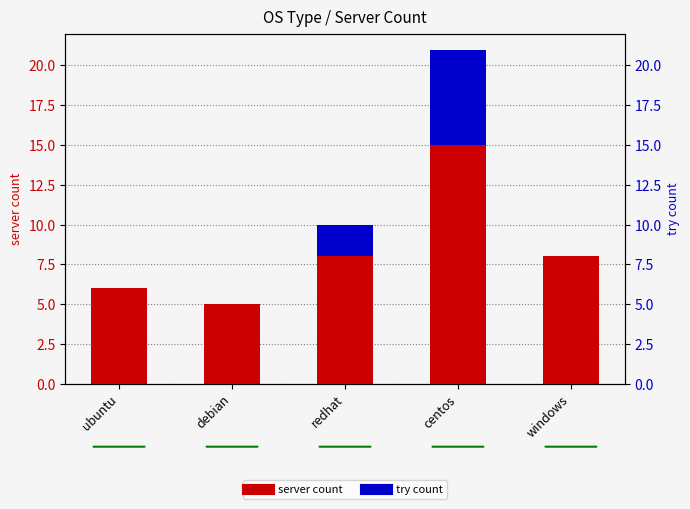

How many data points does each series have?

5